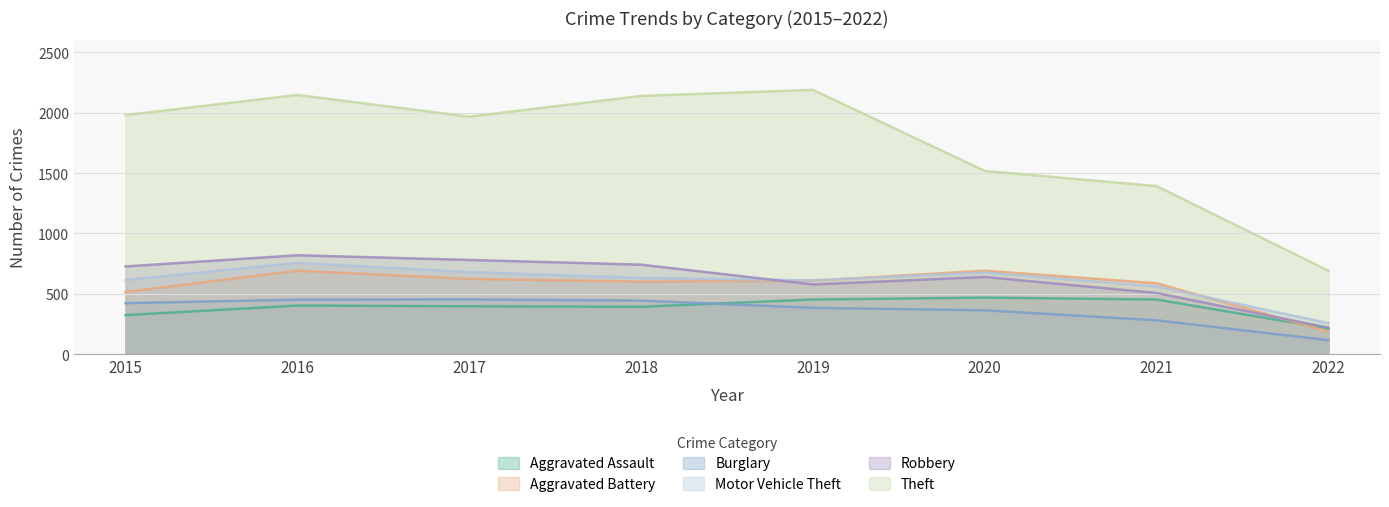

What is the minimum value shown in the chart?

115